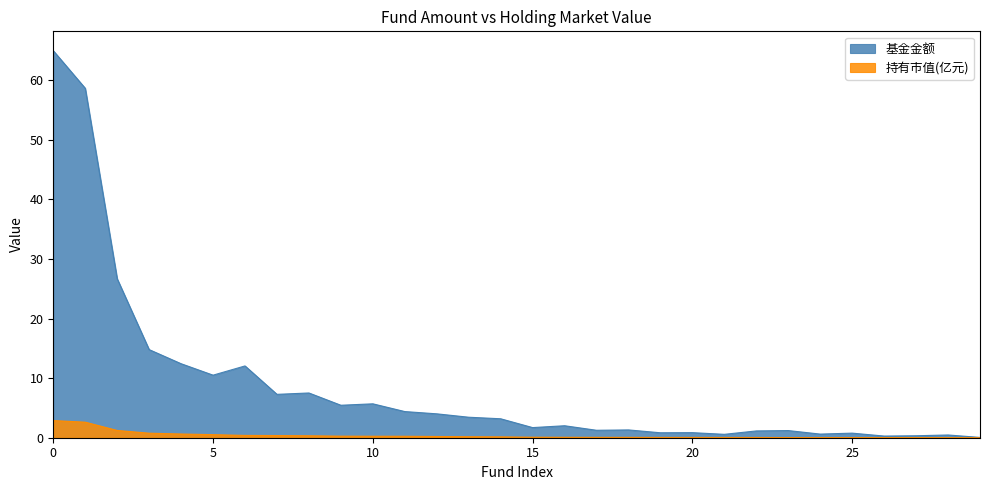

What is the highest value of the 基金金额 series?

65.0